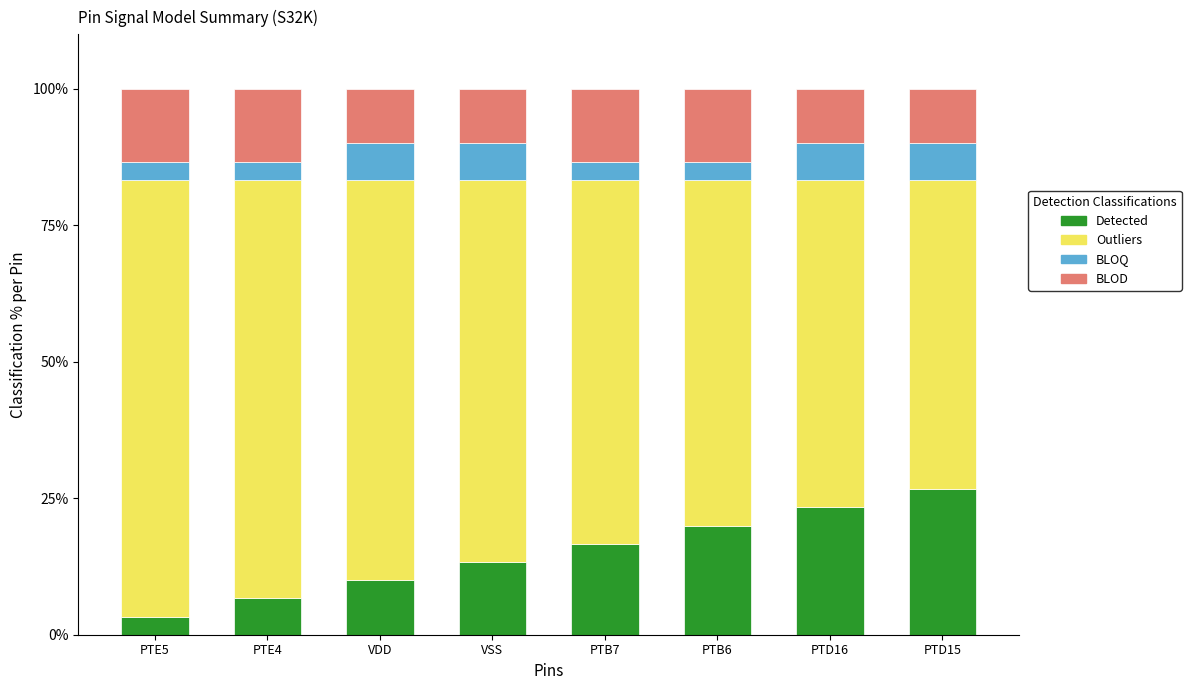

What is the highest value of the Detected series?

26.7